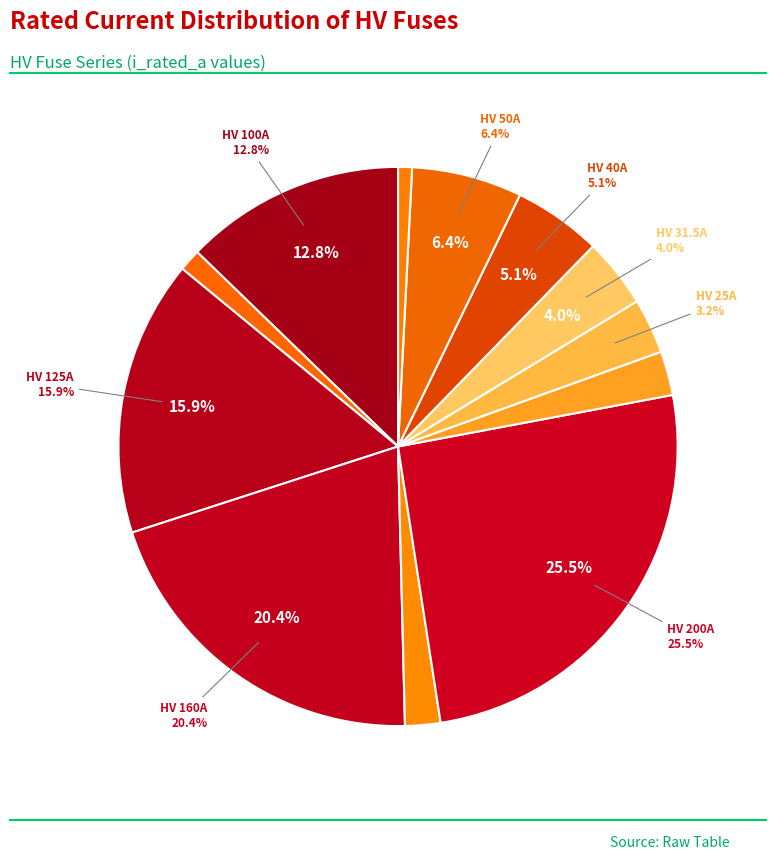

To the nearest percent, what portion does HV 10A represent?

1%